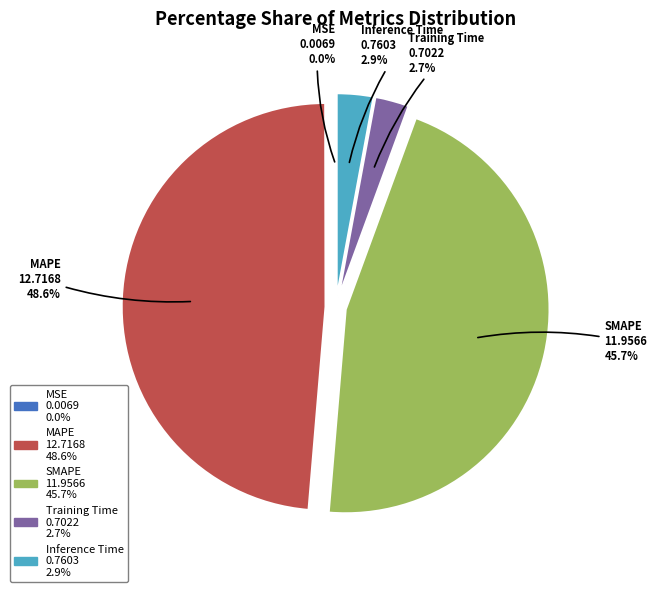

What percentage is NOT represented by SMAPE?

54.3%